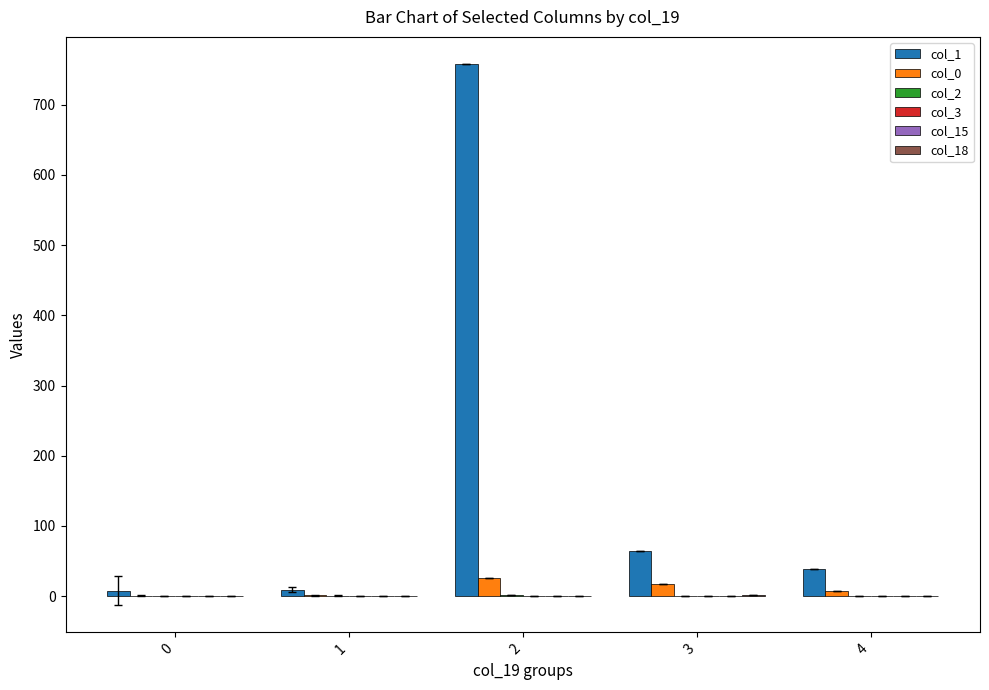

What is the spread (max minus min) of values at 3?

65.0